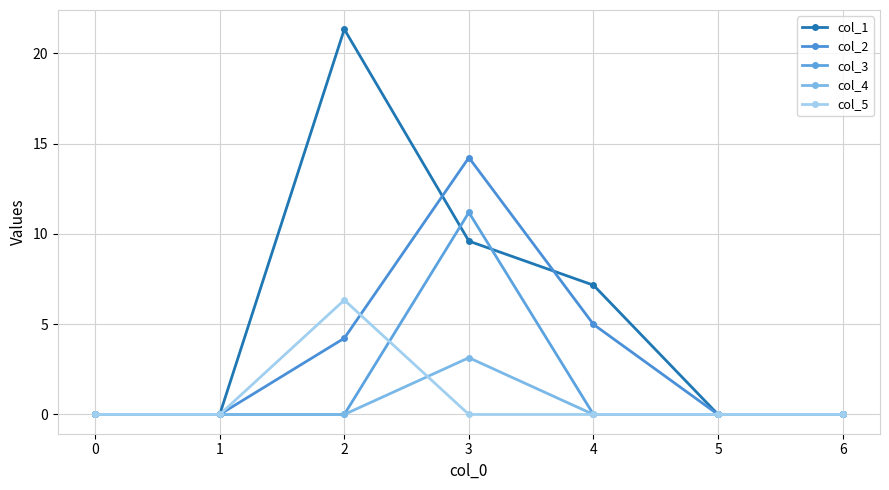

At which label is col_1 closest to 10?

3